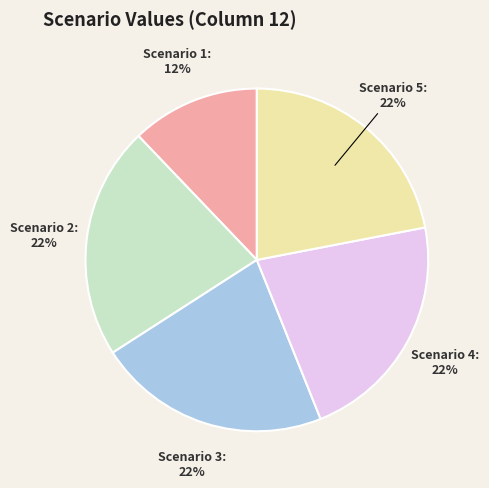

Do Scenario 4 and Scenario 3 together represent more than half of the pie?

No